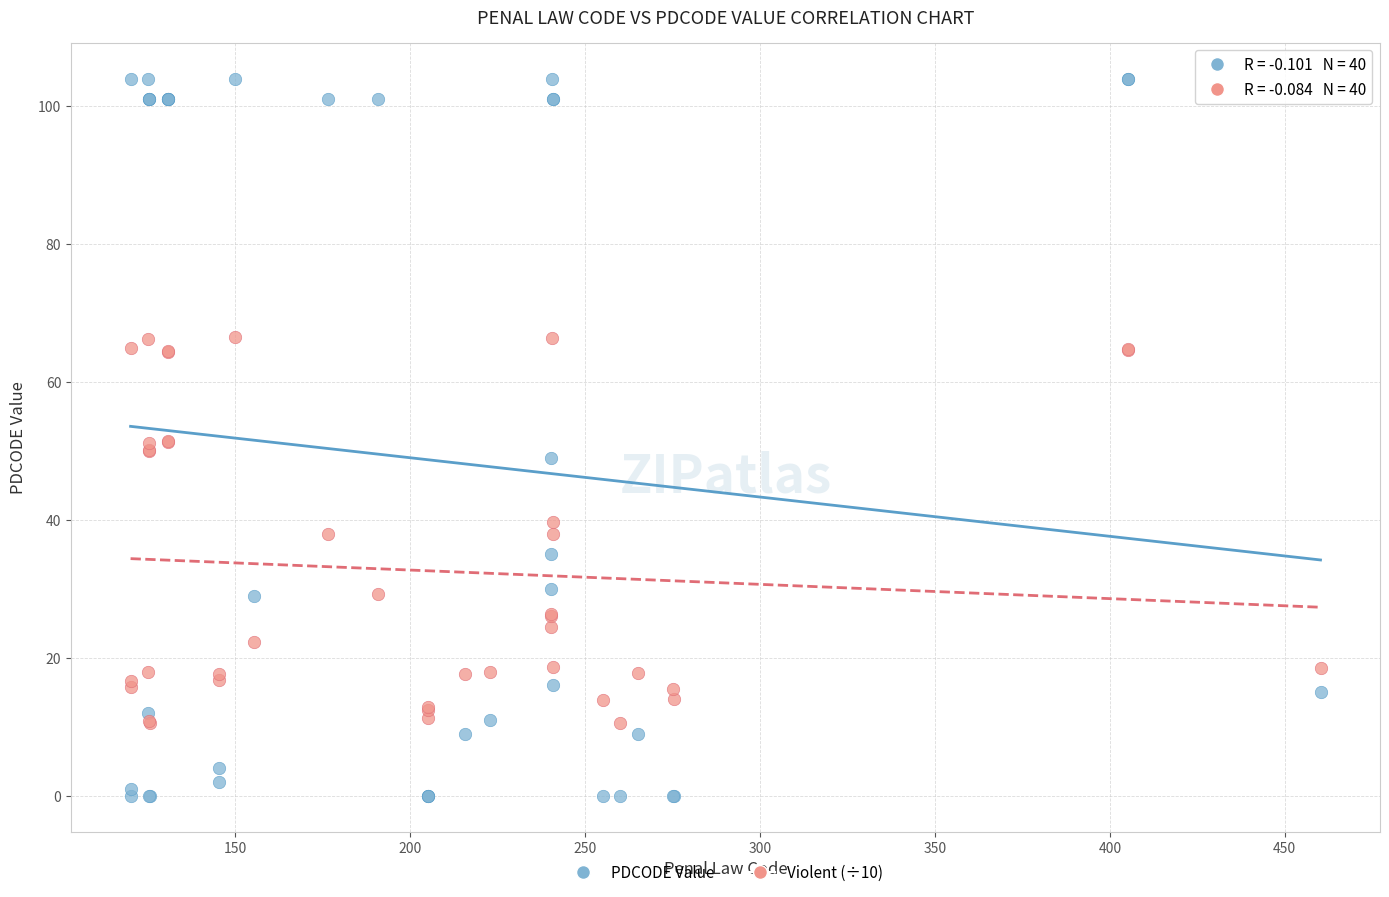

What are all the series names shown in the legend?

PDCODE Value, Violent (÷10)